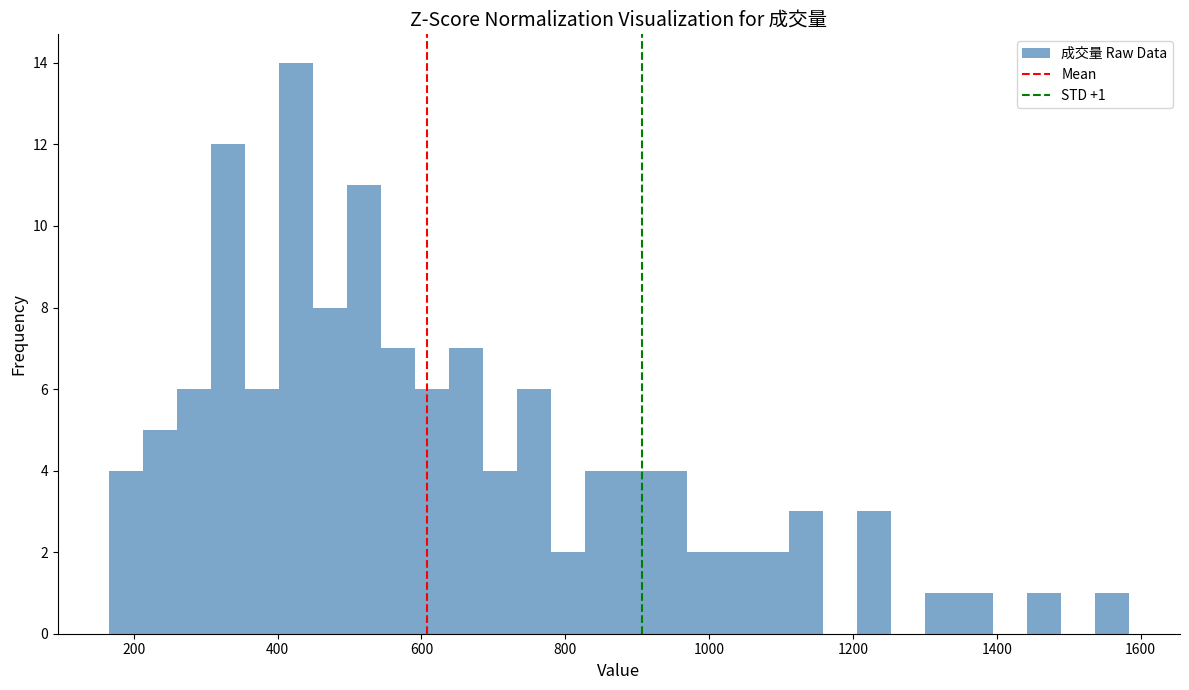

Around what value on the x-axis is the tallest bar? Give the approximate position of its centre, as read against the axis.

420